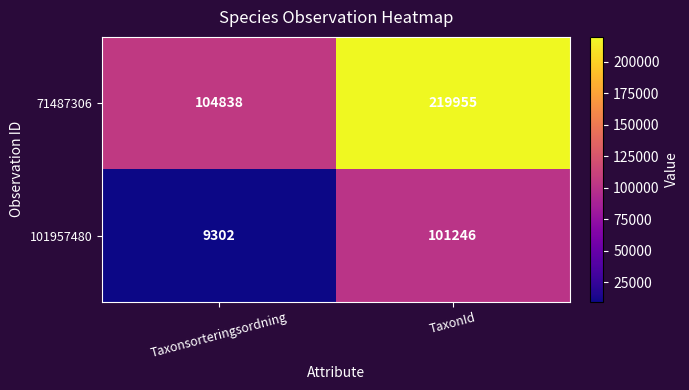

How many data points does each series have?

2